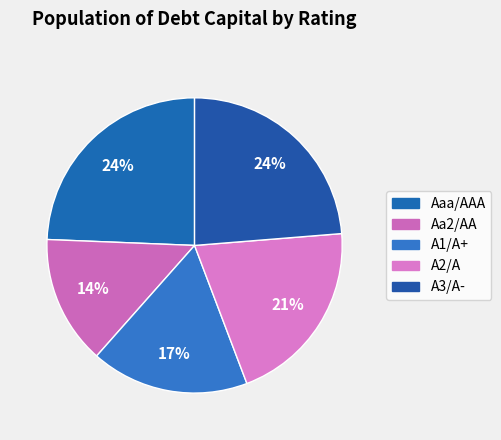

To the nearest percent, what percentage of the pie is A1/A+?

17%